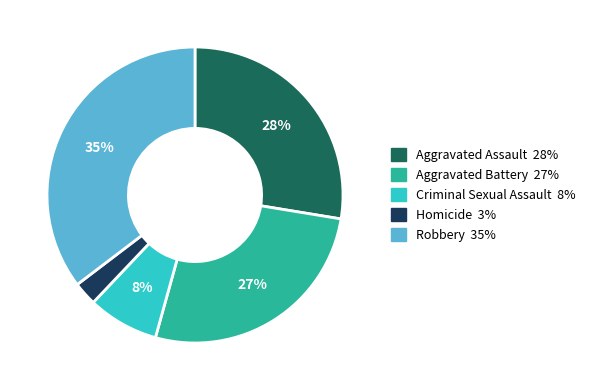

To the nearest percent, what is the average slice percentage?

20%